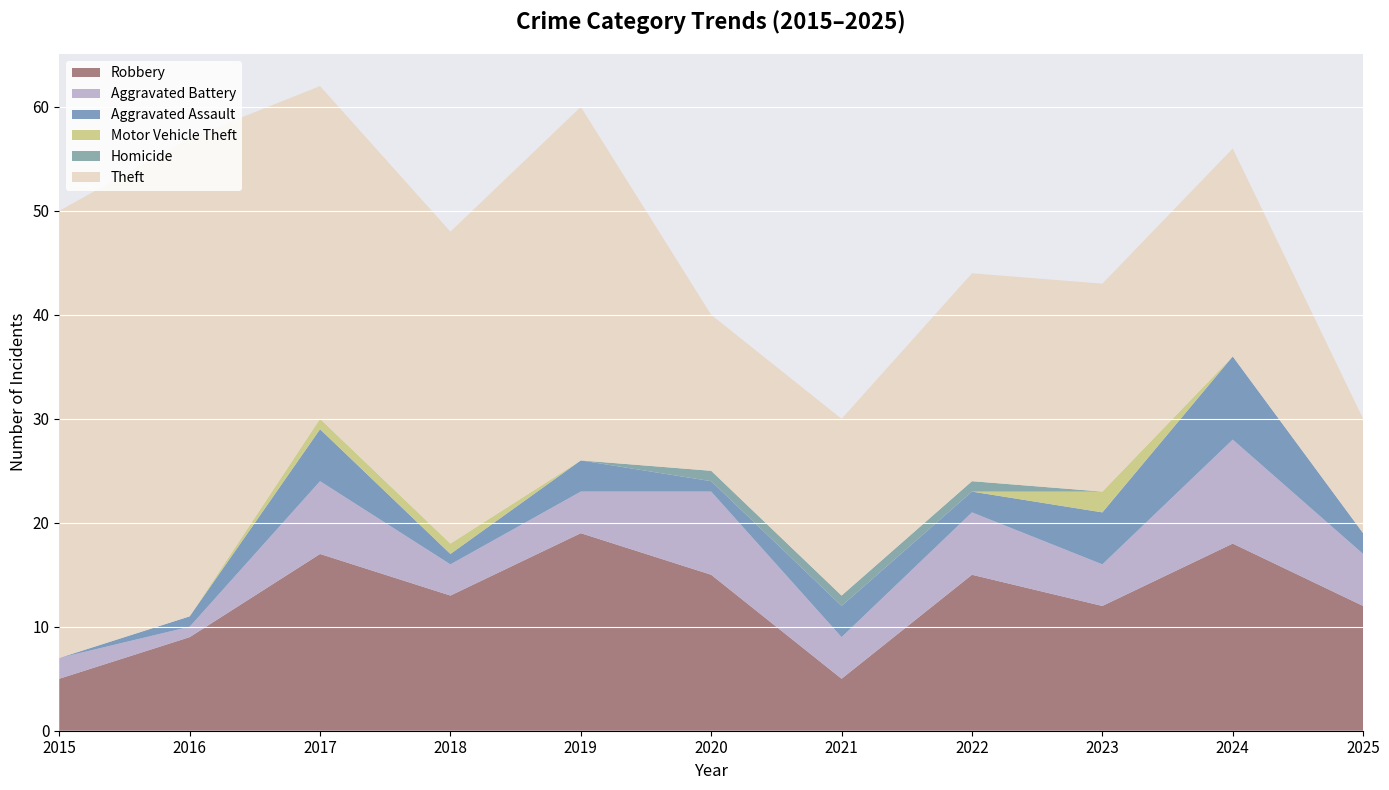

Which series ends up on top after the final intersection of Aggravated Battery and Aggravated Assault?

Aggravated Battery